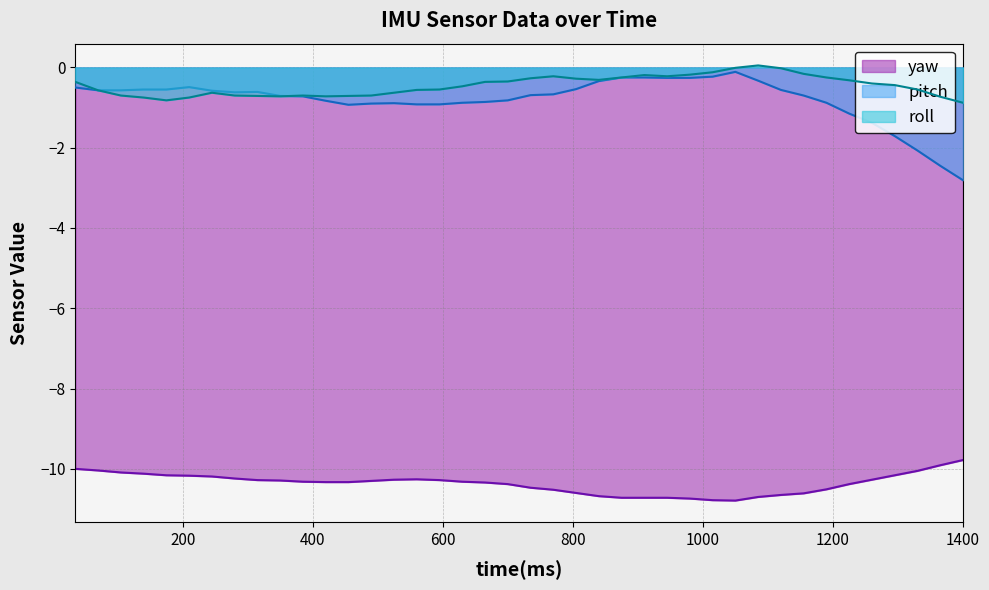

How many values in the roll series exceed 0?

1